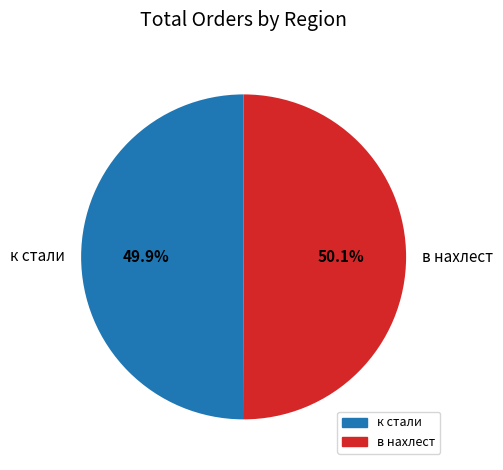

Approximately how many times larger is the value at в нахлест compared to к стали?

1.0